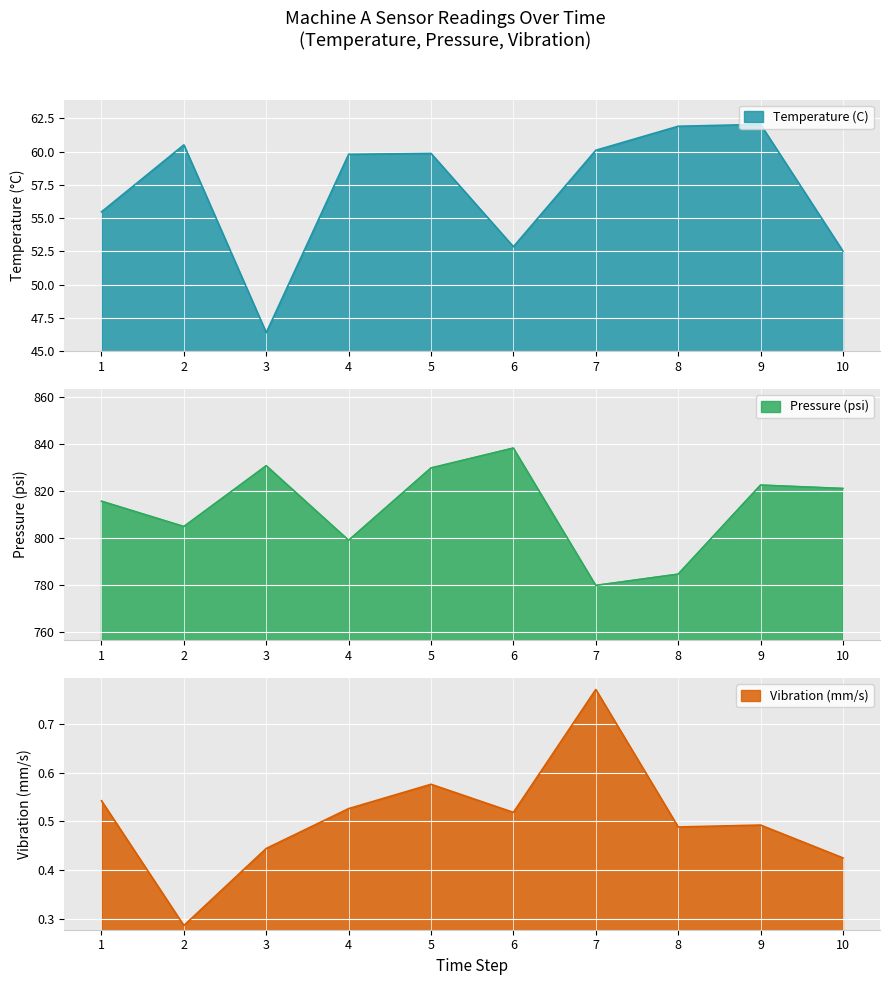

What is the highest value of the Pressure (psi) series?

838.3